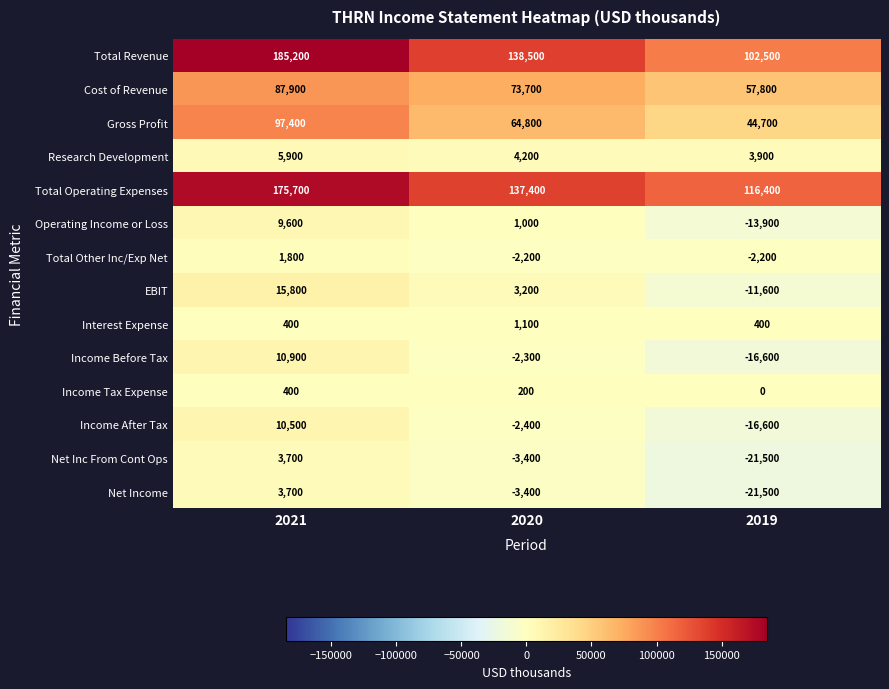

At which label is Operating Income or Loss closest to -2150?

2020